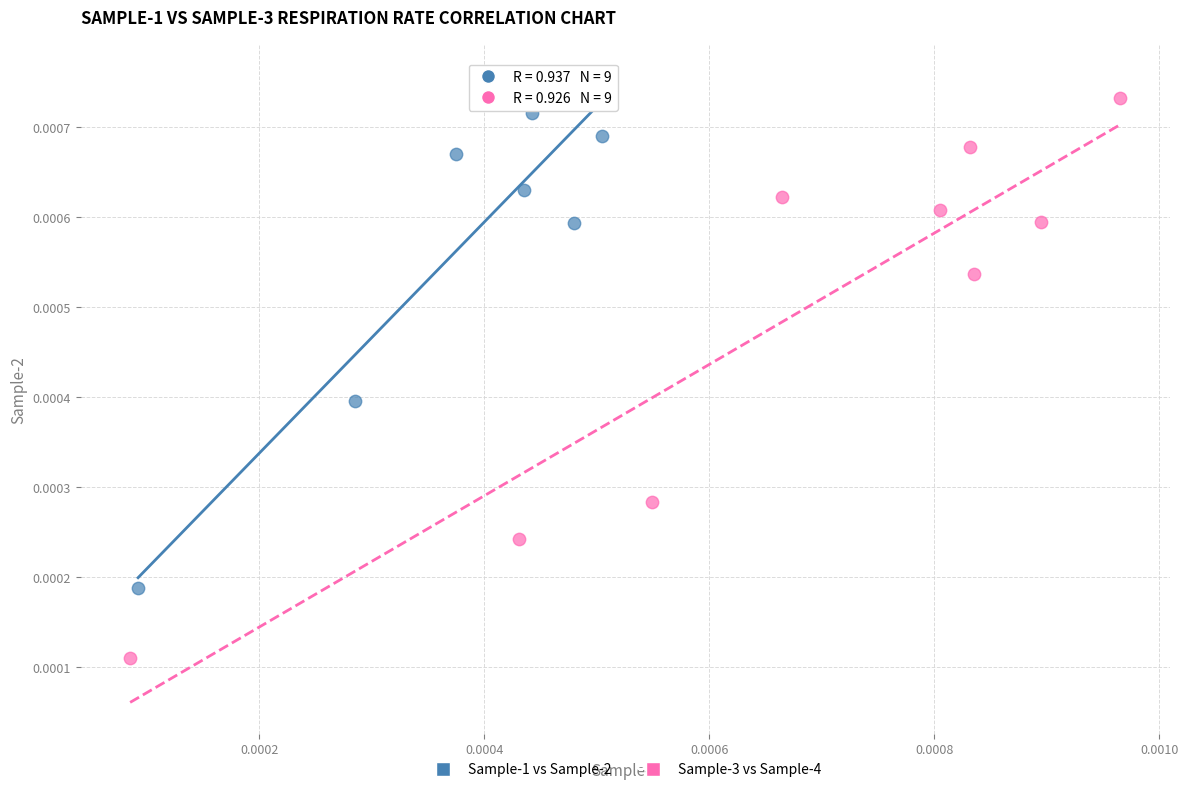

Which series contains the lowest Y value?

Sample-3 vs Sample-4